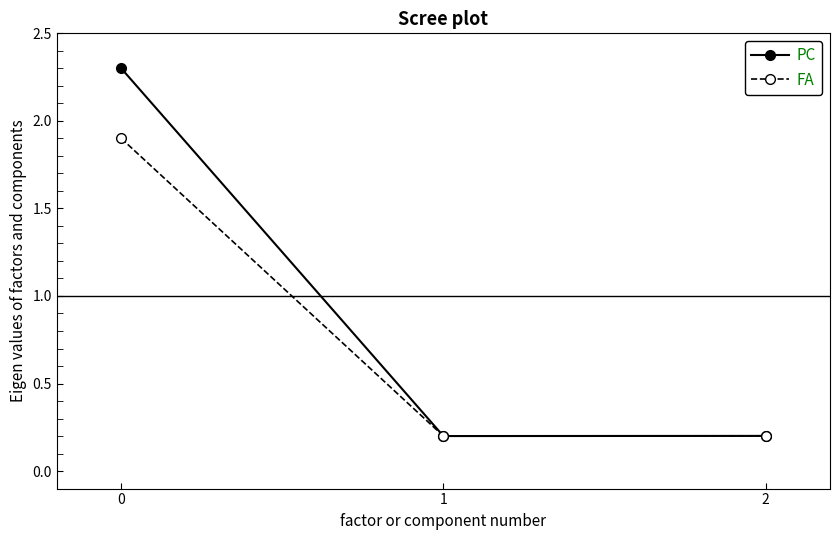

What is the greatest value displayed?

2.3